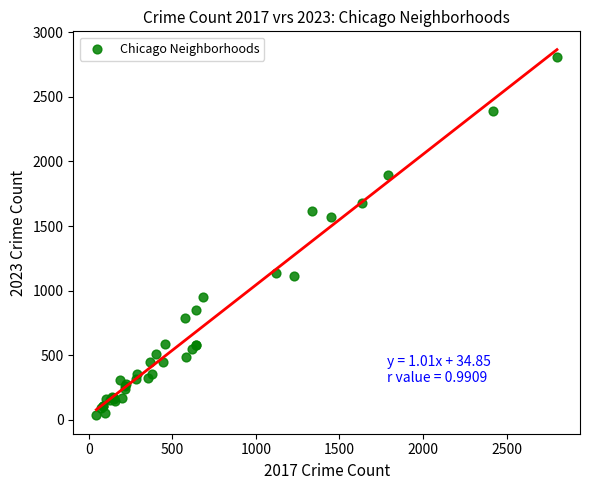

What Y value in the scatter plot is closest to 1421?

1572